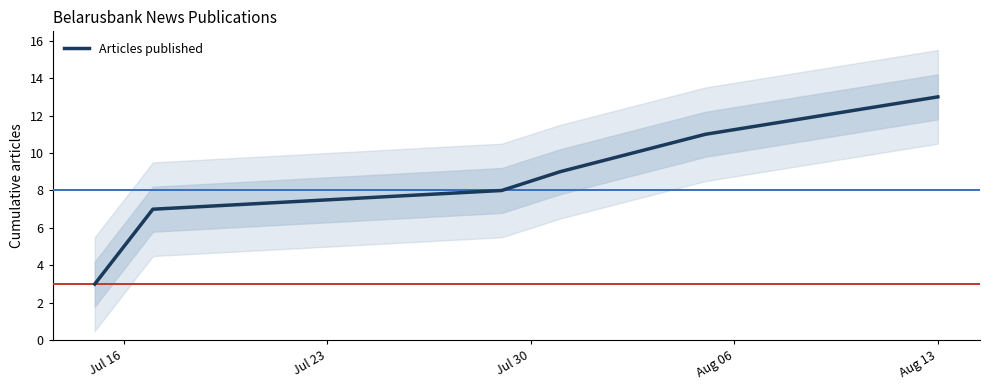

What is the maximum value for Articles published?

13